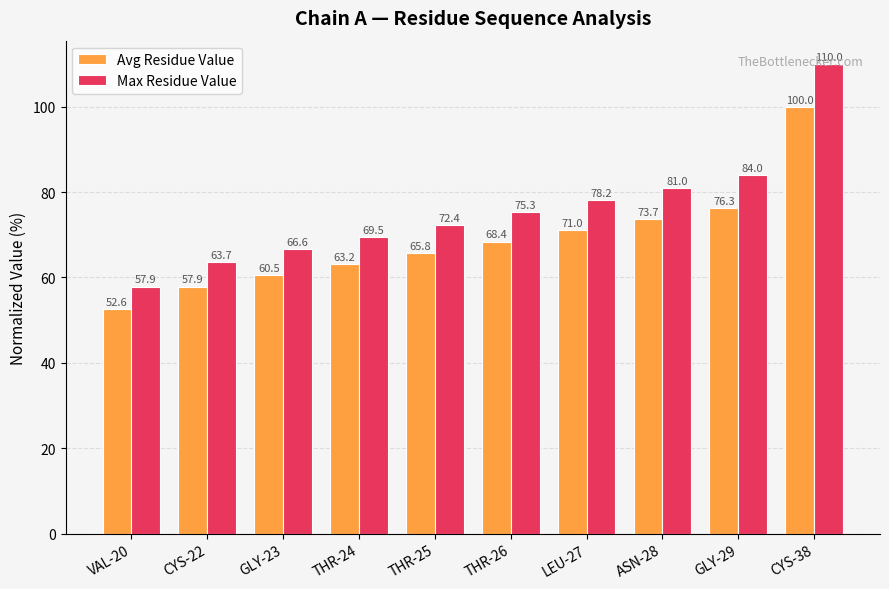

How many bars are there in total?

20